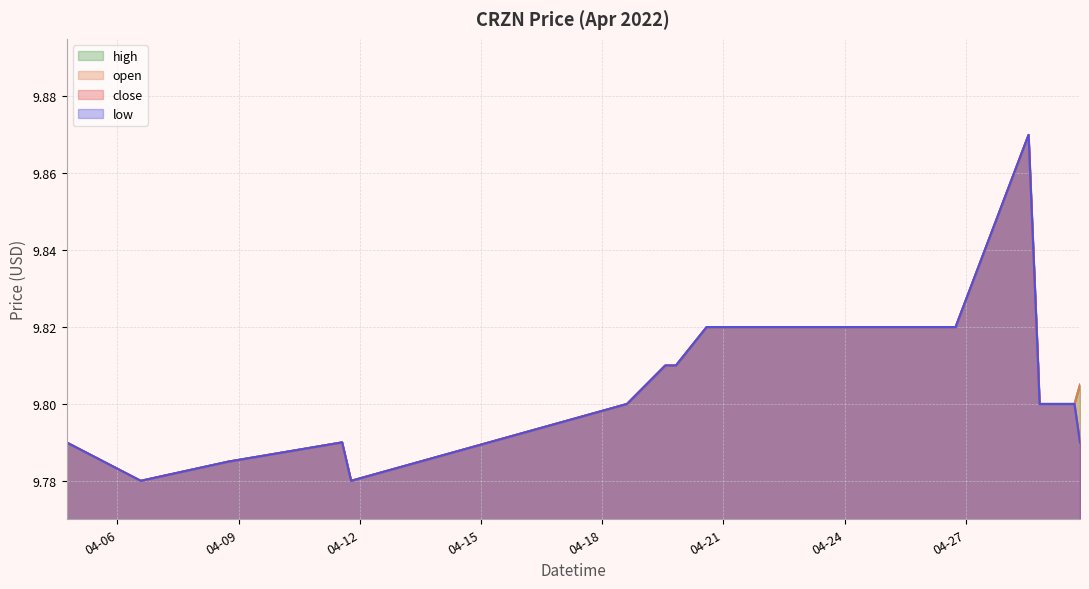

Where is the first local minimum for low?

2022-04-06 13:51:00